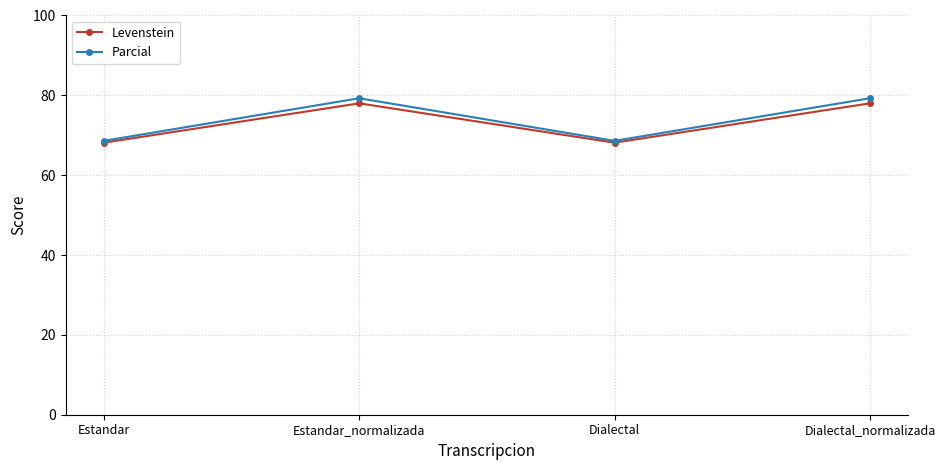

Reading left to right, transcribe all the data shown in this chart.

Levenstein: 68.1	78.0	68.1	78.0
Parcial: 68.6	79.3	68.6	79.3